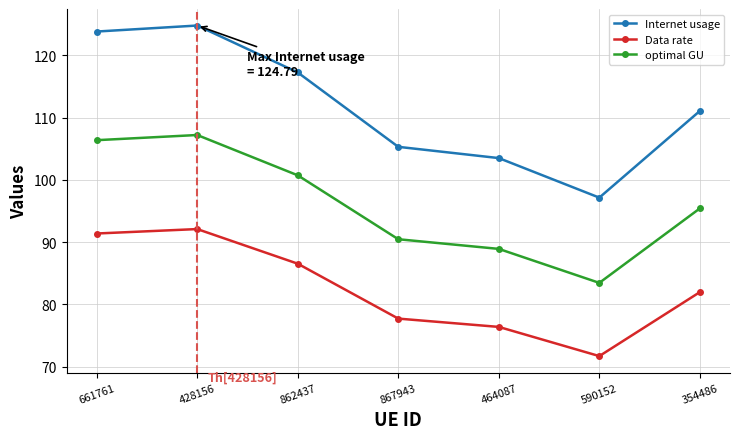

Reading left to right, transcribe all the data shown in this chart.

Internet usage: 661761=123.8	428156=124.8	862437=117.3	867943=105.3	464087=103.5	590152=97.2	354486=111.1
Data rate: 661761=91.4	428156=92.1	862437=86.5	867943=77.7	464087=76.4	590152=71.7	354486=82.0
optimal GU: 661761=106.4	428156=107.2	862437=100.7	867943=90.5	464087=88.9	590152=83.5	354486=95.4